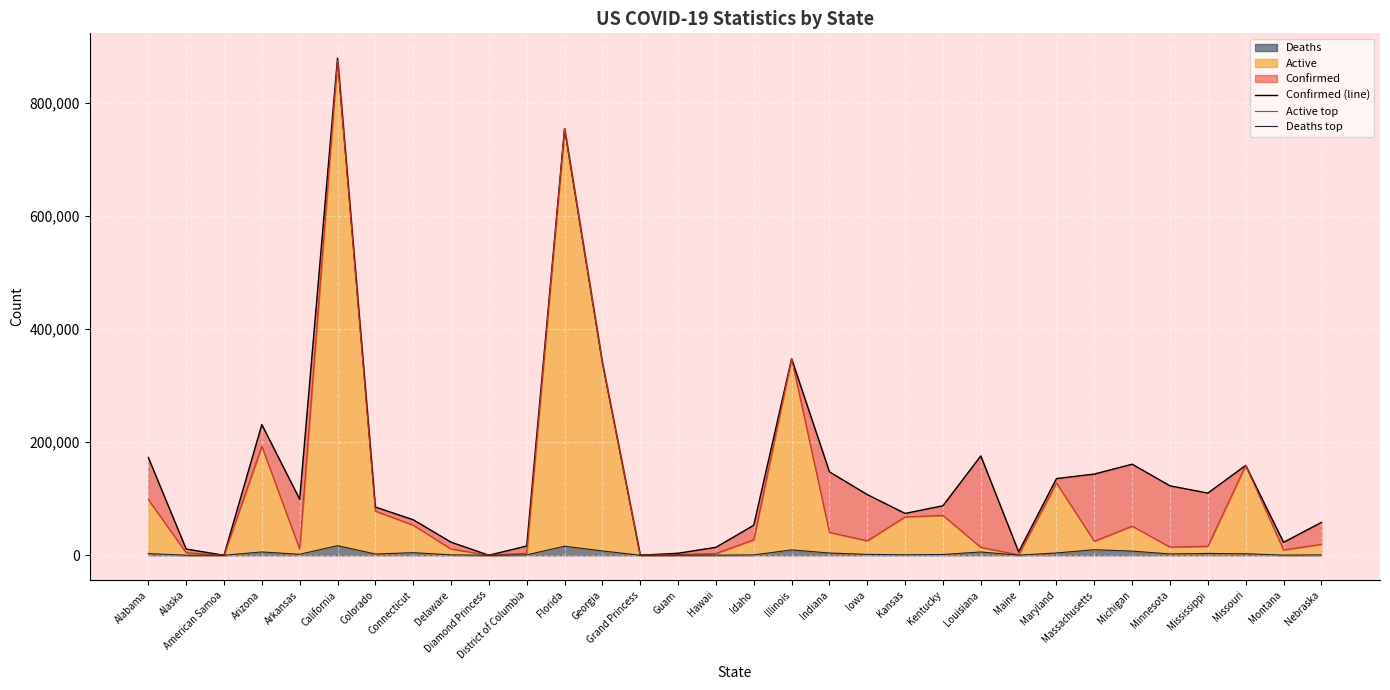

At which label is Confirmed (line) closest to 439690?

Illinois